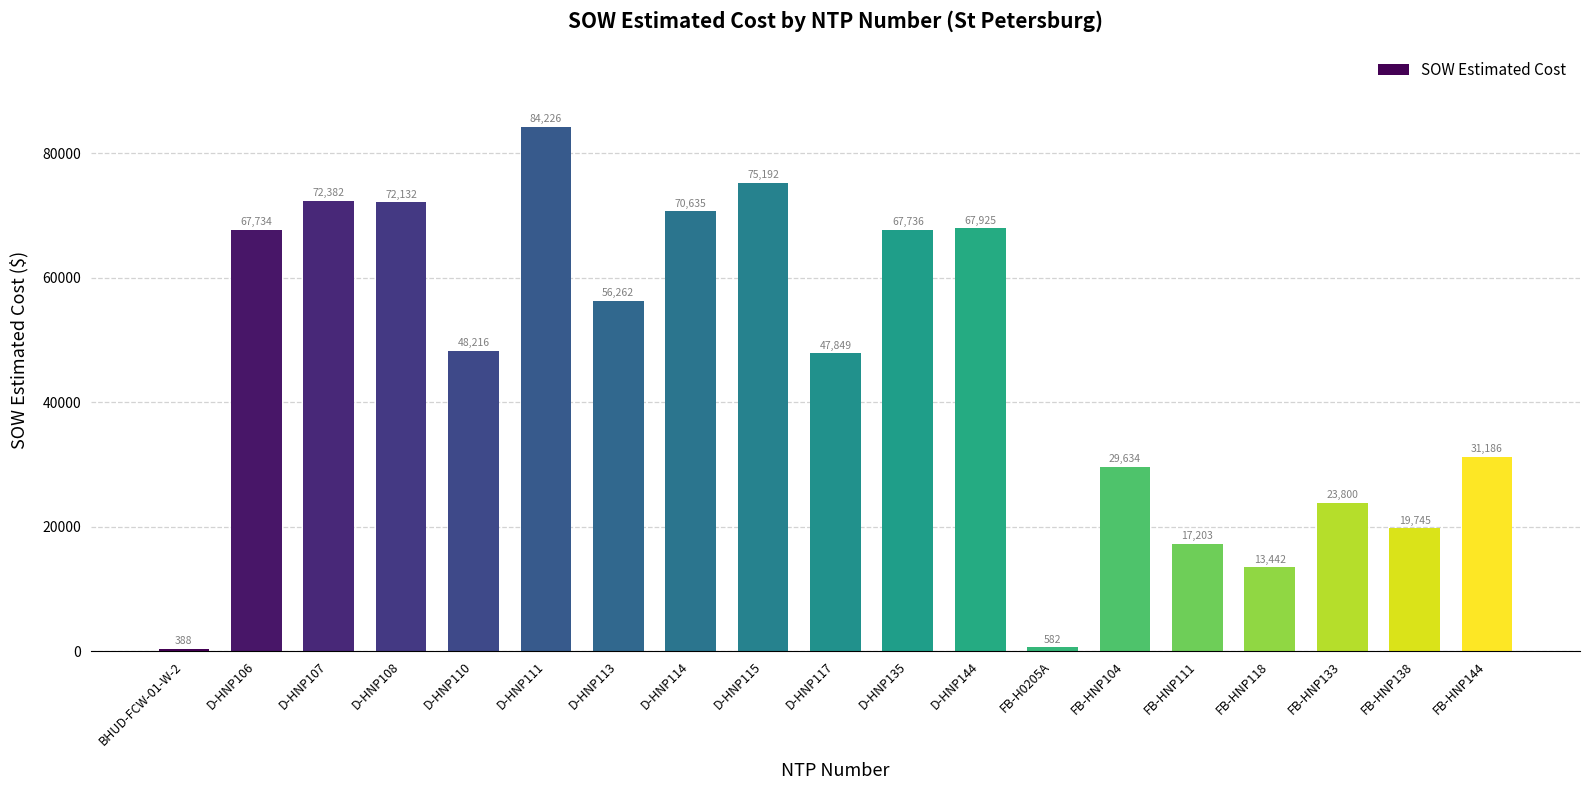

What is the label of the 18th bar from the left?

FB-HNP138